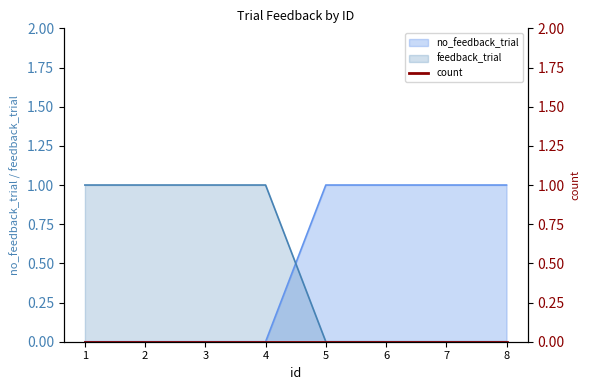

Which series ends up on top after the final intersection of no_feedback_trial and feedback_trial?

no_feedback_trial